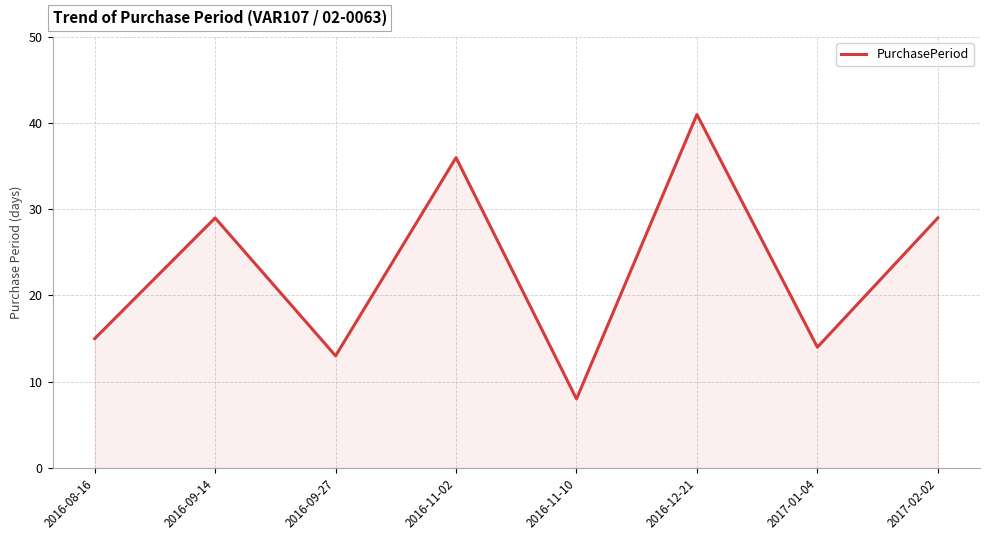

Approximately how many times larger is the value at 2016-12-21 compared to 2016-11-02?

1.1